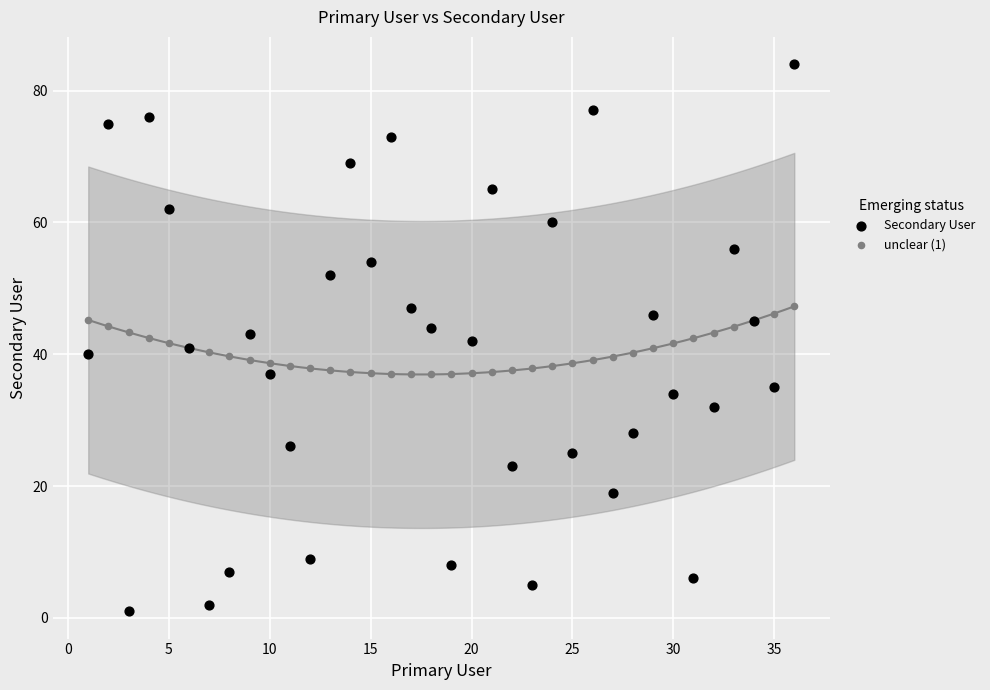

Which series contains the highest Y value?

Secondary User